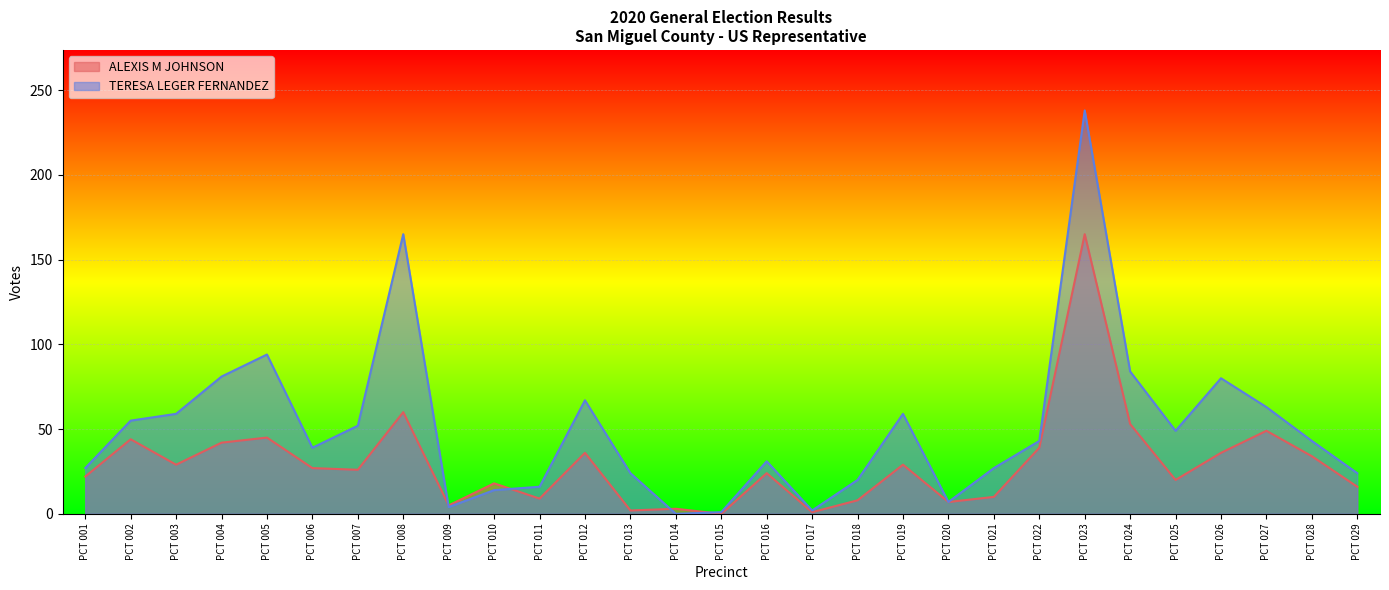

Where is the first local minimum for ALEXIS M JOHNSON?

PCT 003